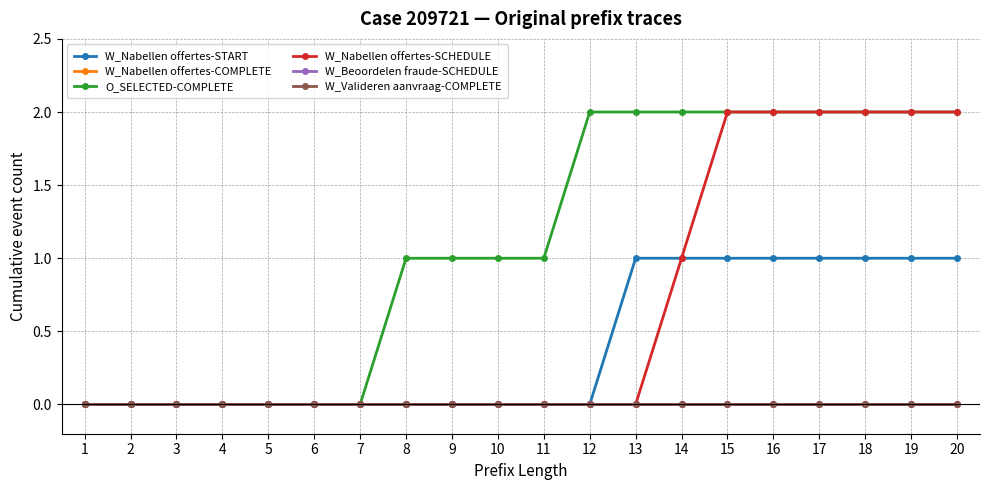

True or false: W_Nabellen offertes-SCHEDULE and O_SELECTED-COMPLETE cross at least once.

False